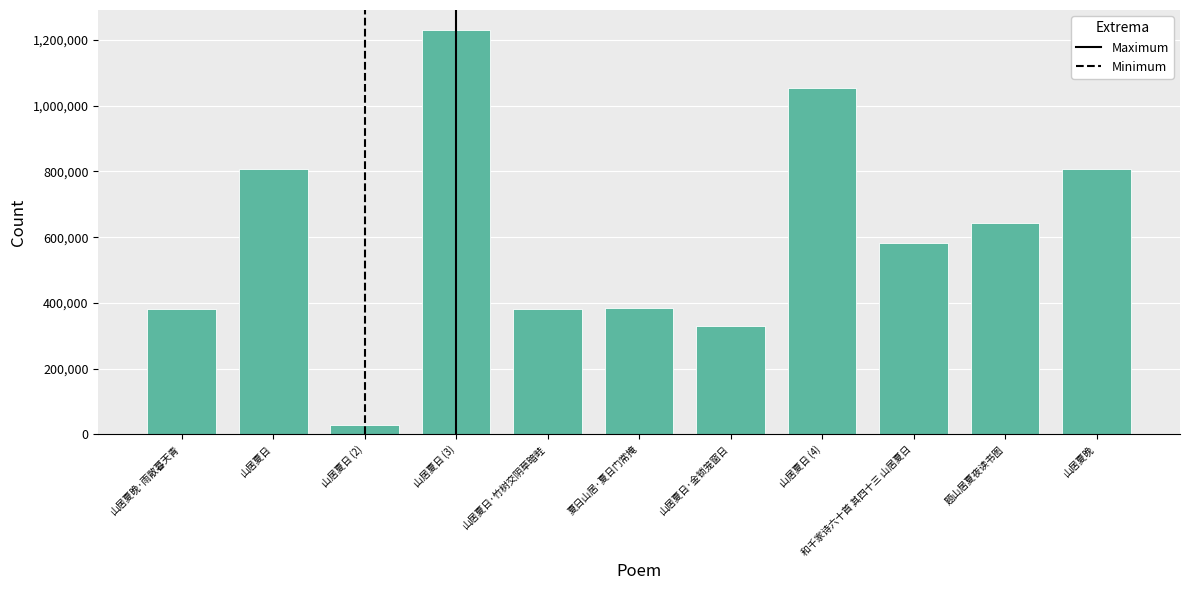

What is the label of the 8th bar from the right?

山居夏日 (3)